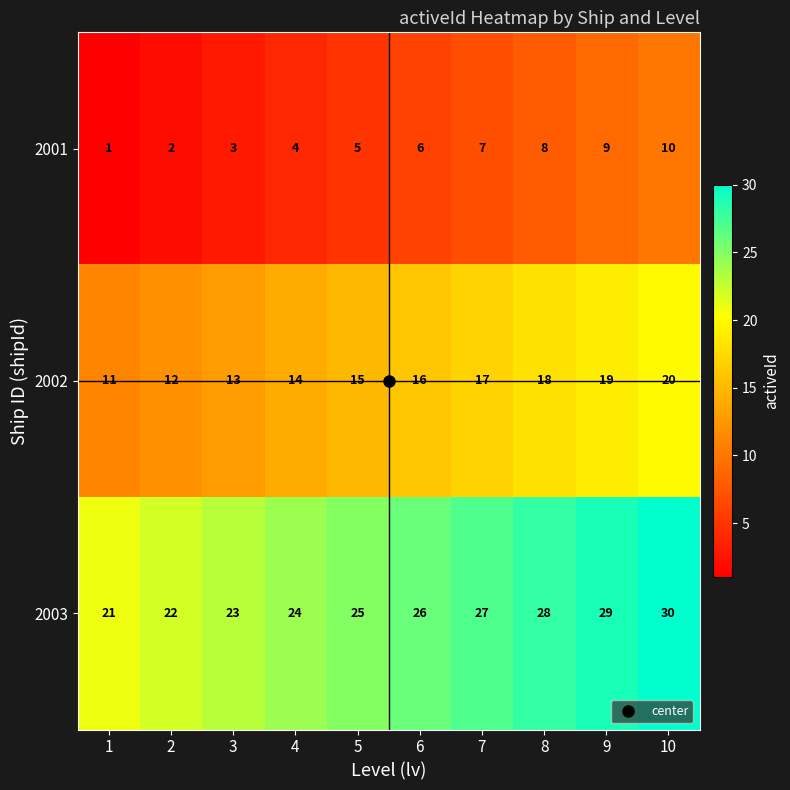

What is the average value of the 2001 series?

6